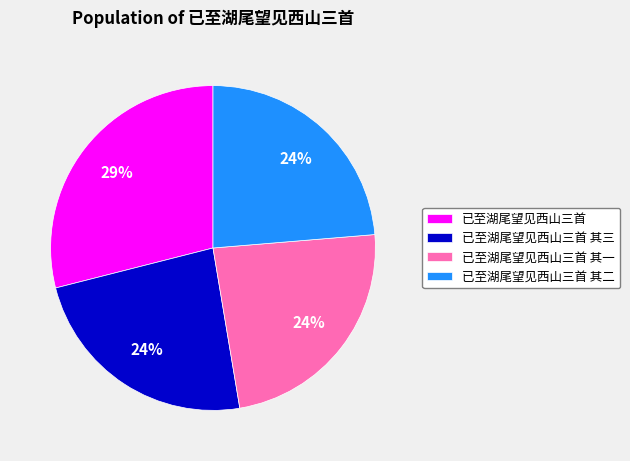

What is the ratio of the value at 已至湖尾望见西山三首 其二 to the value at 已至湖尾望见西山三首?

0.8